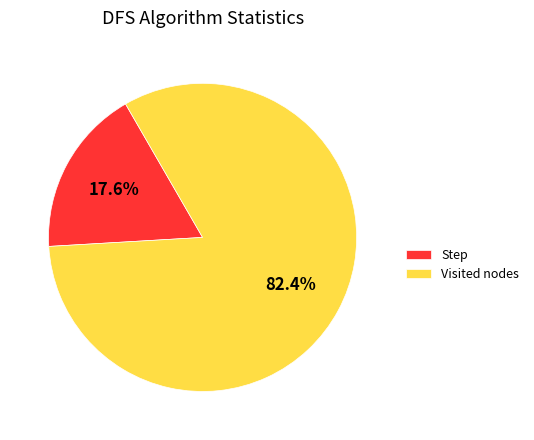

How many slices are in this pie chart?

2